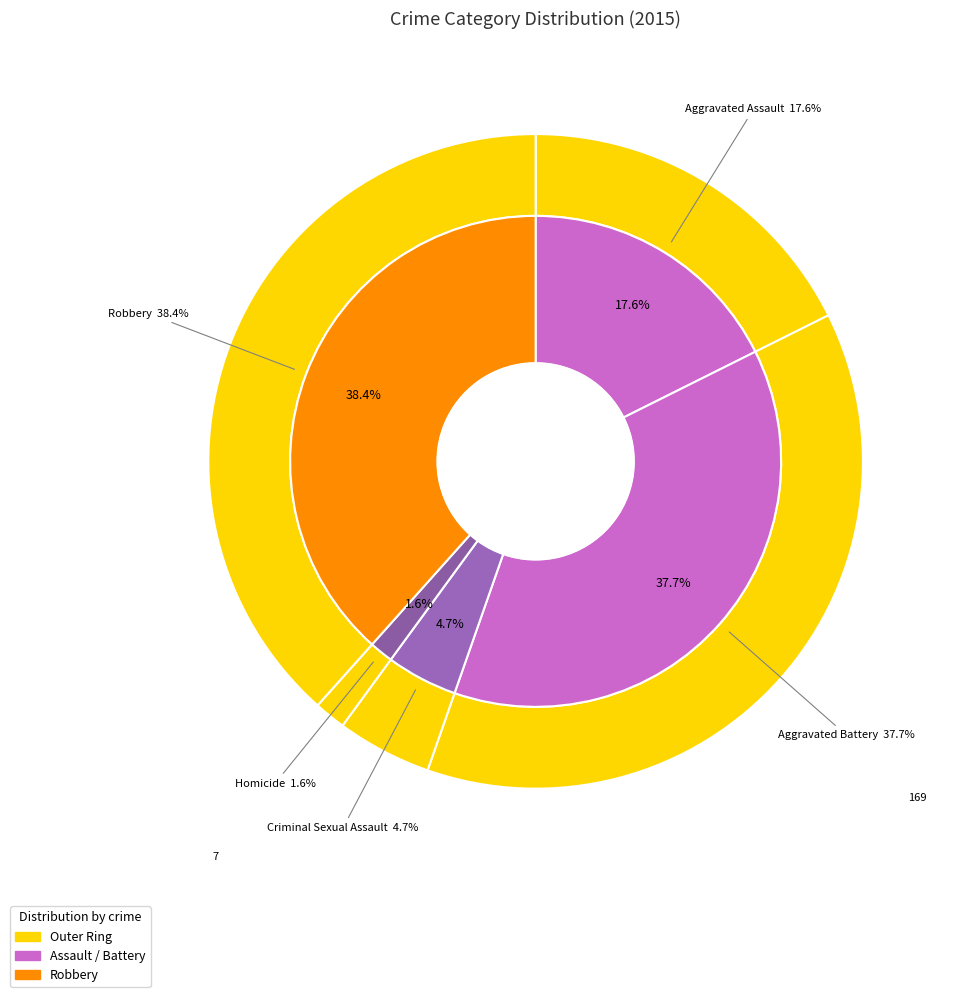

Rank the categories by value from highest to lowest.

Robbery, Aggravated Battery, Aggravated Assault, Criminal Sexual Assault, Homicide